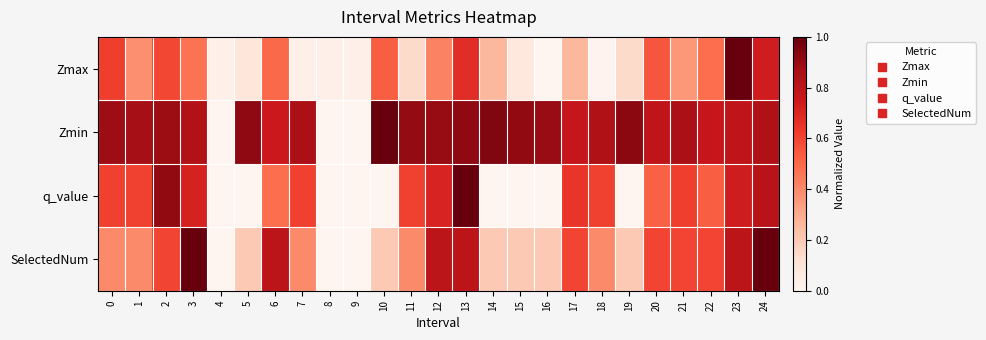

Reading right to left, transcribe all the data shown in this chart.

Zmax: 24=0.7	23=1.0	22=0.5	21=0.4	20=0.6	19=0.1	18=0.0	17=0.3	16=0.0	15=0.1	14=0.3	13=0.7	12=0.4	11=0.1	10=0.5	9=0.0	8=0.0	7=0.0	6=0.5	5=0.1	4=0.0	3=0.5	2=0.6	1=0.4	0=0.6
Zmin: 24=0.8	23=0.8	22=0.8	21=0.9	20=0.8	19=0.9	18=0.8	17=0.8	16=0.9	15=0.9	14=0.9	13=0.9	12=0.9	11=0.9	10=1.0	9=0.0	8=0.0	7=0.9	6=0.7	5=0.9	4=0.0	3=0.8	2=0.9	1=0.9	0=0.9
q_value: 24=0.8	23=0.7	22=0.5	21=0.6	20=0.5	19=0.0	18=0.6	17=0.6	16=0.0	15=0.0	14=0.0	13=1.0	12=0.7	11=0.6	10=0.0	9=0.0	8=0.0	7=0.6	6=0.5	5=0.0	4=0.0	3=0.7	2=0.9	1=0.6	0=0.6
SelectedNum: 24=1.0	23=0.8	22=0.6	21=0.6	20=0.6	19=0.2	18=0.4	17=0.6	16=0.2	15=0.2	14=0.2	13=0.8	12=0.8	11=0.4	10=0.2	9=0.0	8=0.0	7=0.4	6=0.8	5=0.2	4=0.0	3=1.0	2=0.6	1=0.4	0=0.4